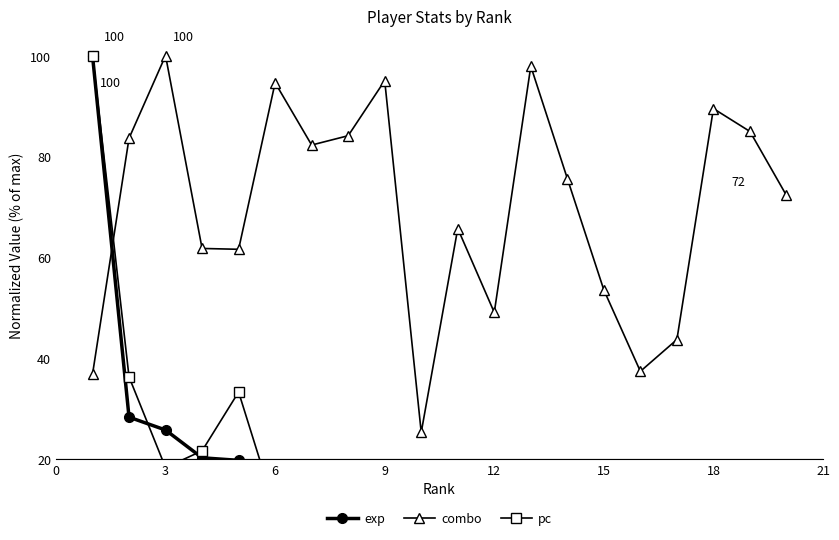

In combo, how many points are lower than both neighbors (excluding endpoints)?

5